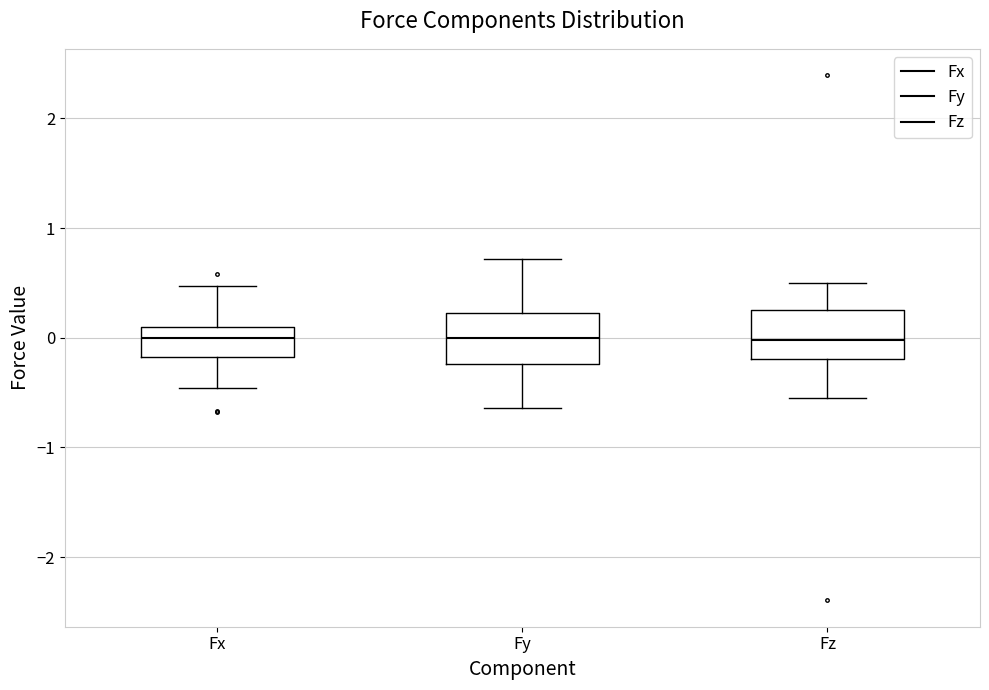

Reading left to right, read every box against the y-axis: the position of its median line, the range the box covers, and the ends of its whiskers. The values are not printed on the chart, so give them approximately, as read against the axis.

Fx: median 0.0, box -0.2 to 0.1, whiskers -0.5 to 0.5
Fy: median 0.0, box -0.2 to 0.2, whiskers -0.6 to 0.7
Fz: median 0.0, box -0.2 to 0.3, whiskers -0.5 to 0.5